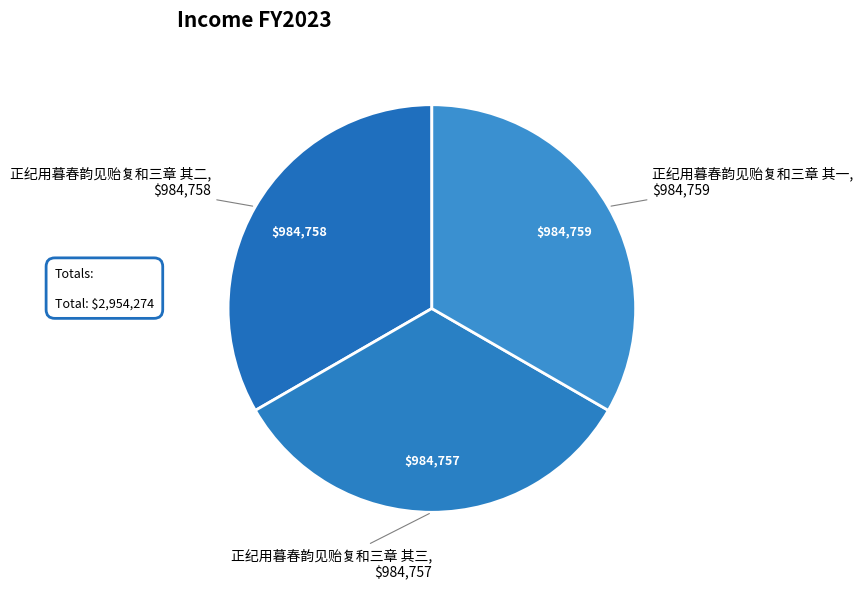

Count the number of slices in the pie.

3